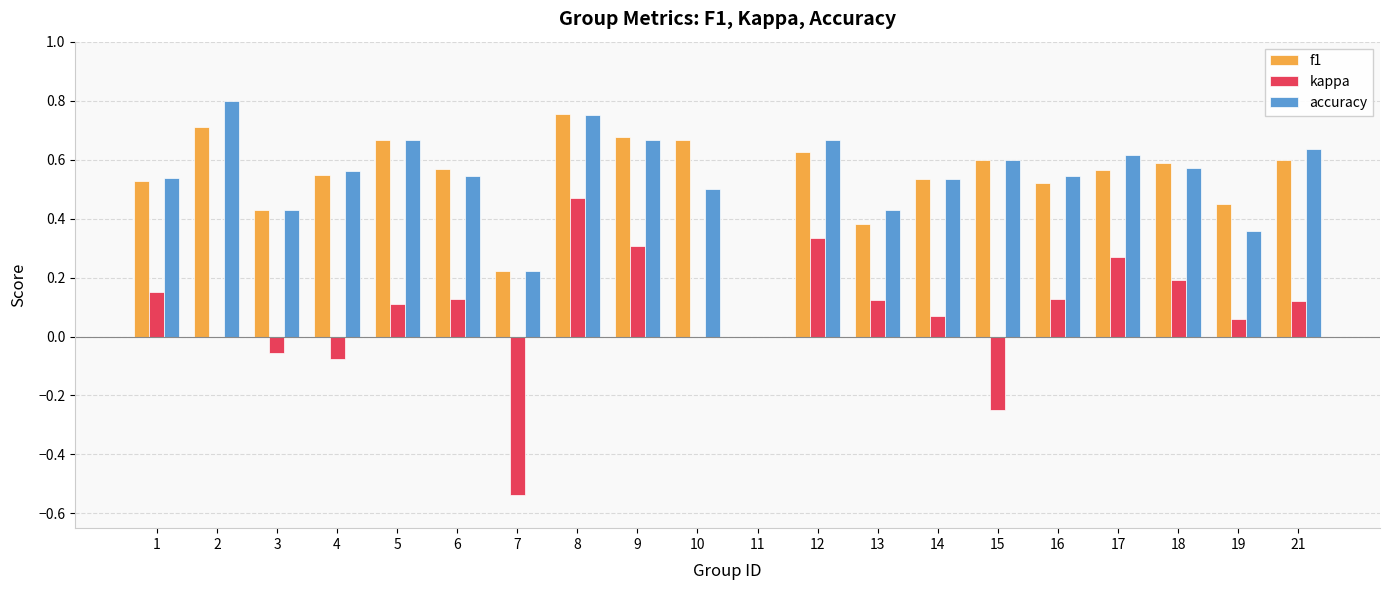

True or false: f1 has a value of 0.2 at 12.

False